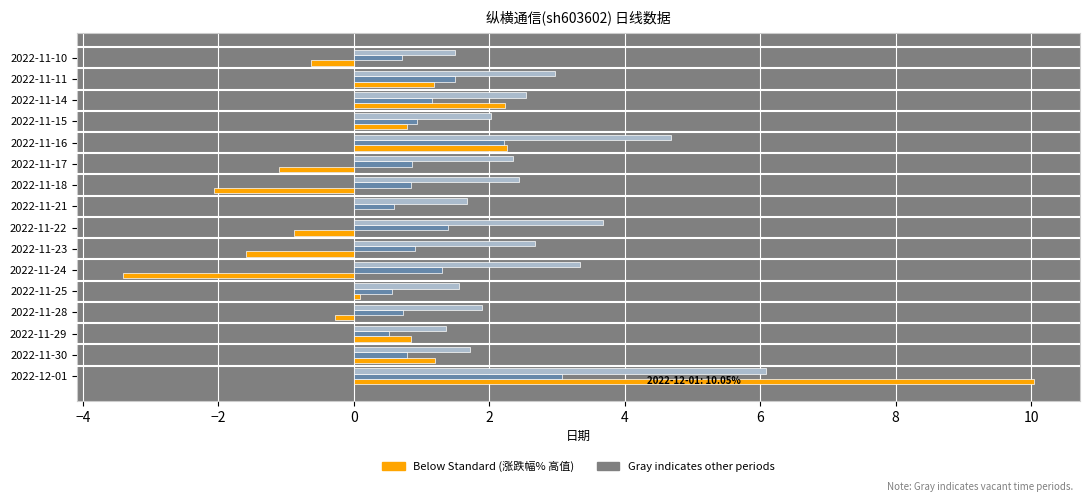

What is the maximum value shown in the chart?

10.1